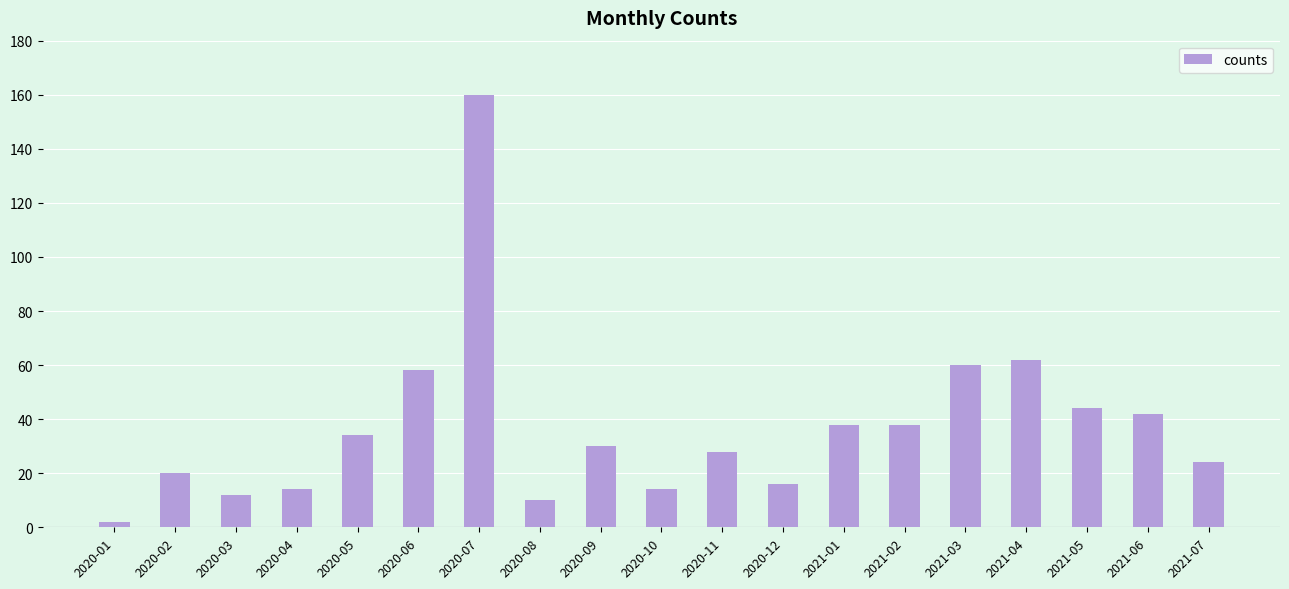

True or false: the data shows 20 at 2021-02.

False